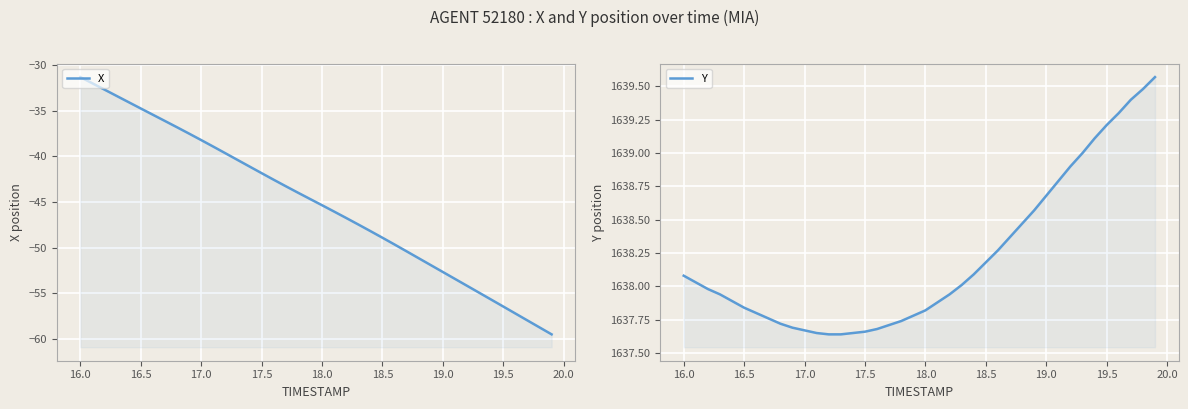

The Y series shows 525.5 at 19.0. True or false?

False